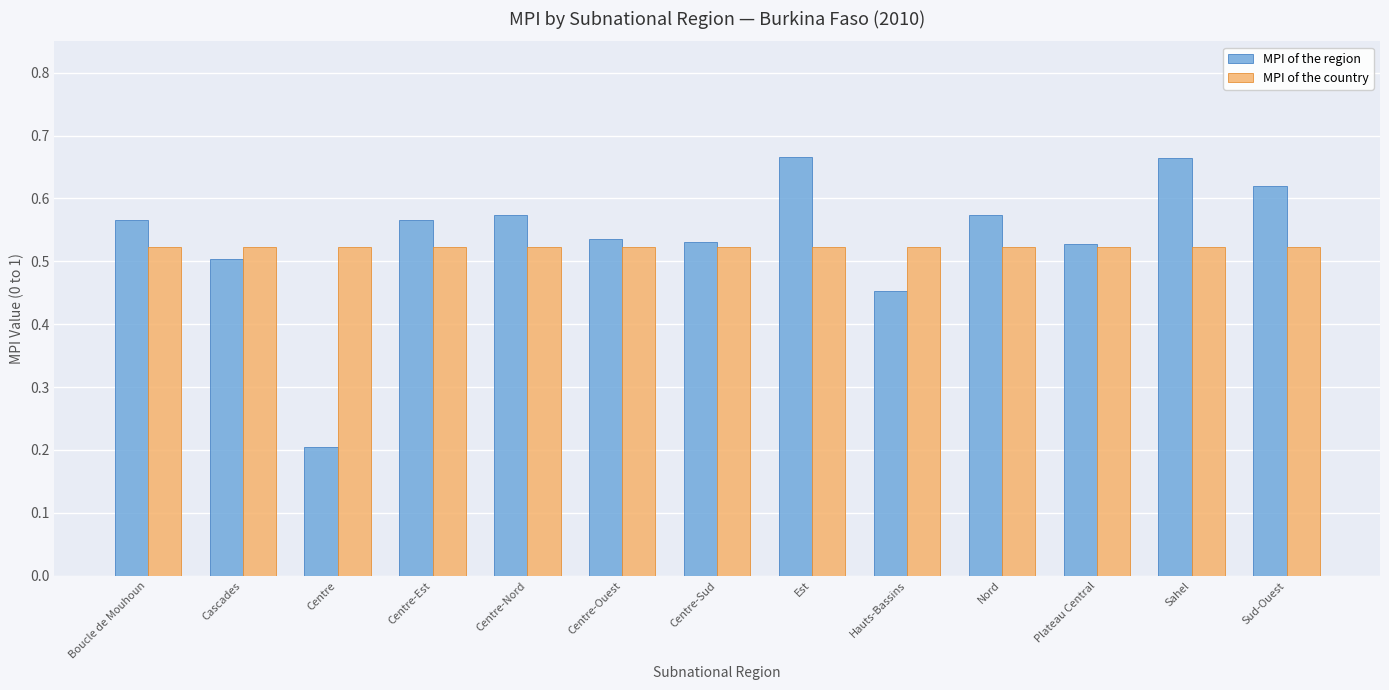

Which series has the largest range (max minus min)?

MPI of the region